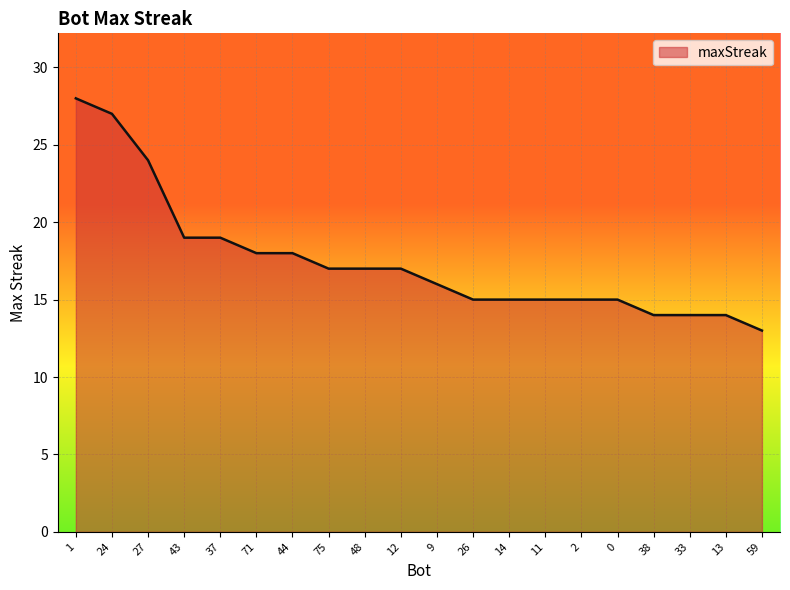

Which label corresponds to the largest value in the chart?

1